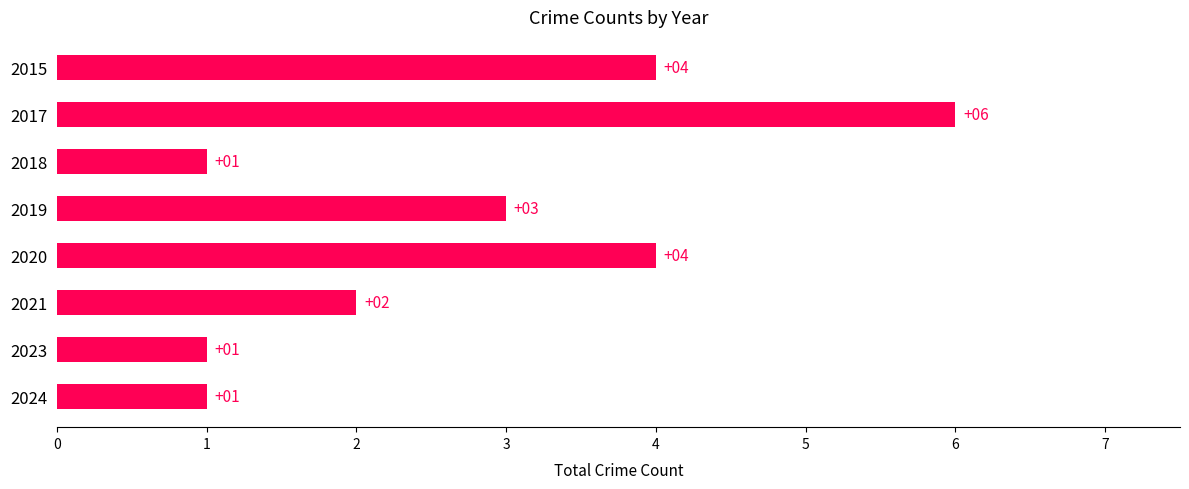

What is the greatest value displayed?

6